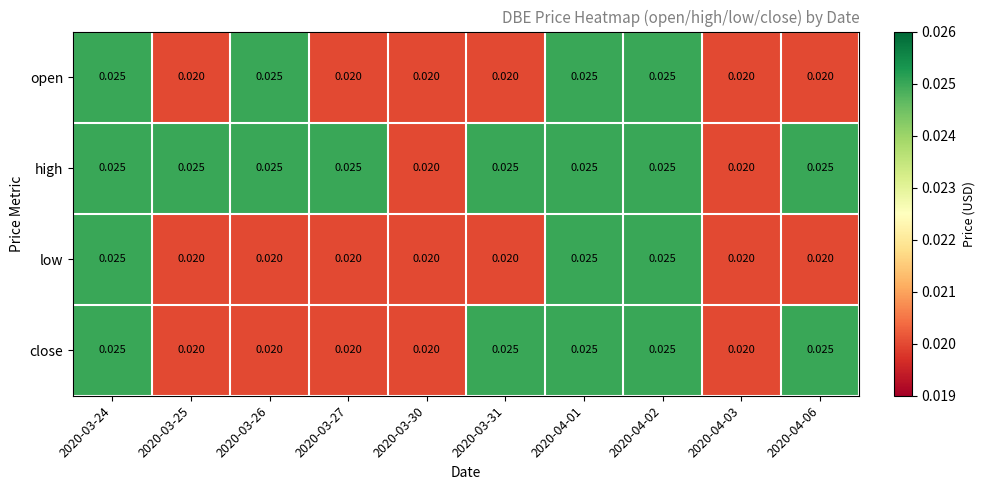

Which series has the largest total across all categories?

high